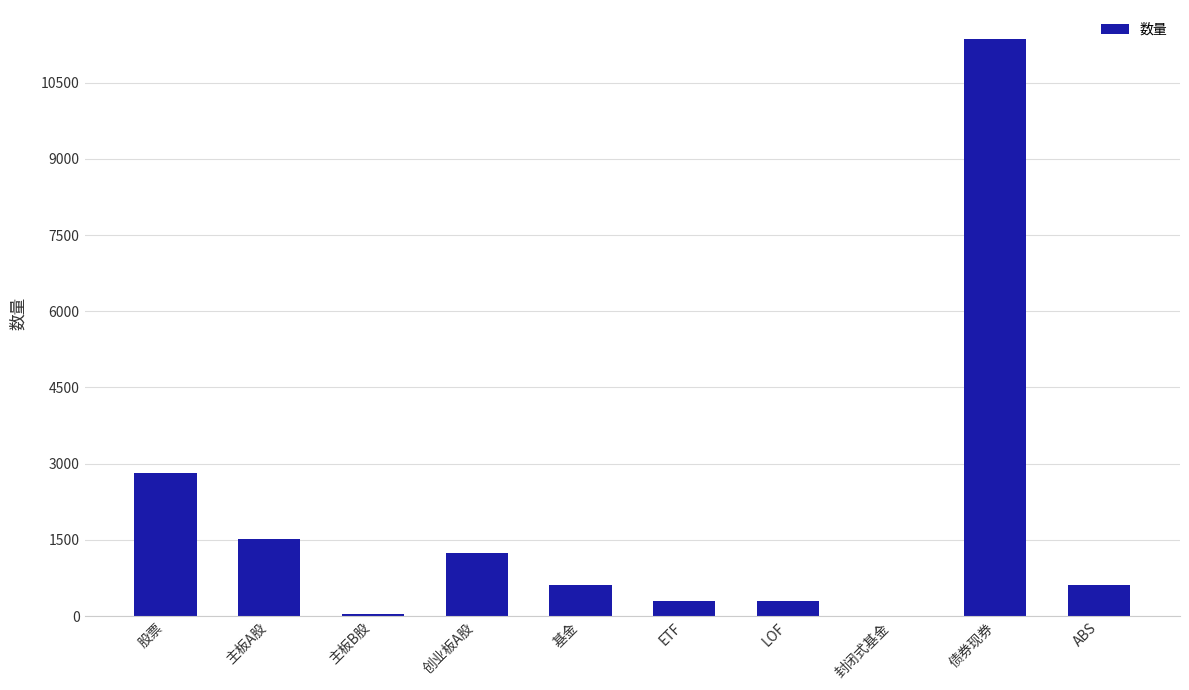

At which label is the value closest to 5680?

股票